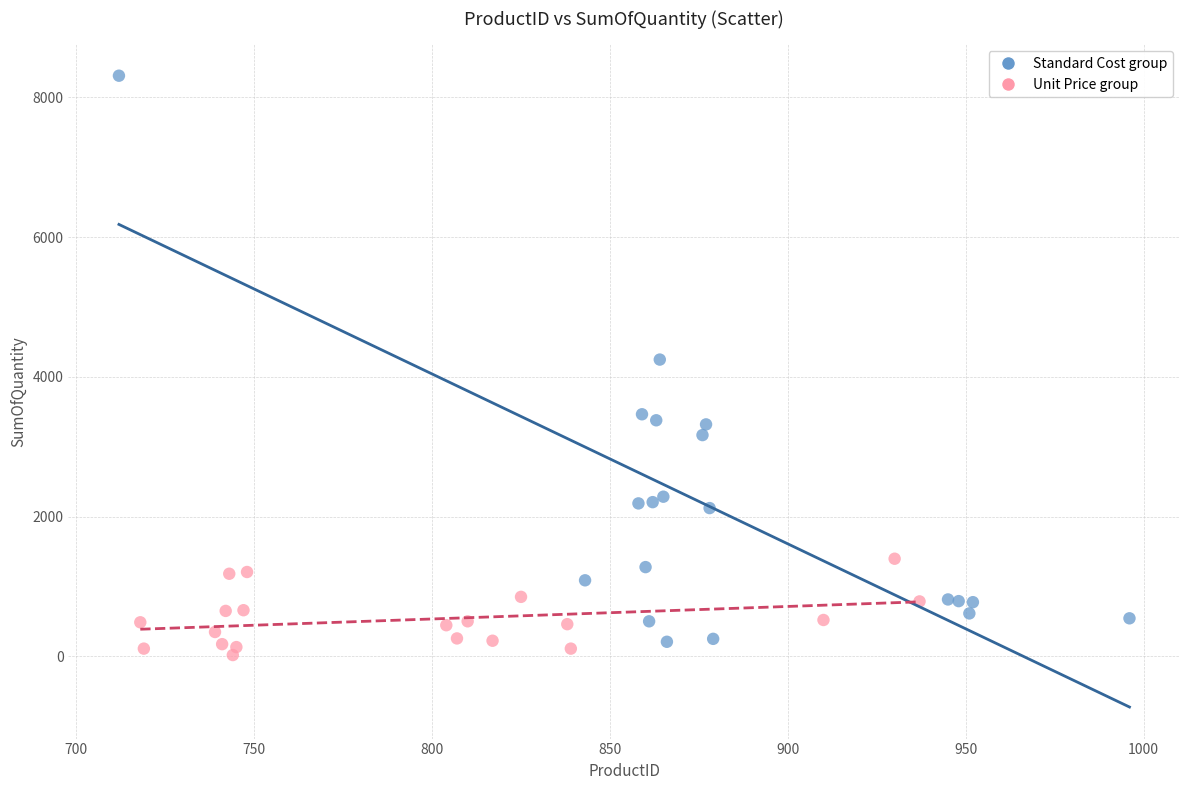

What are all the series names shown in the legend?

Standard Cost group, Unit Price group